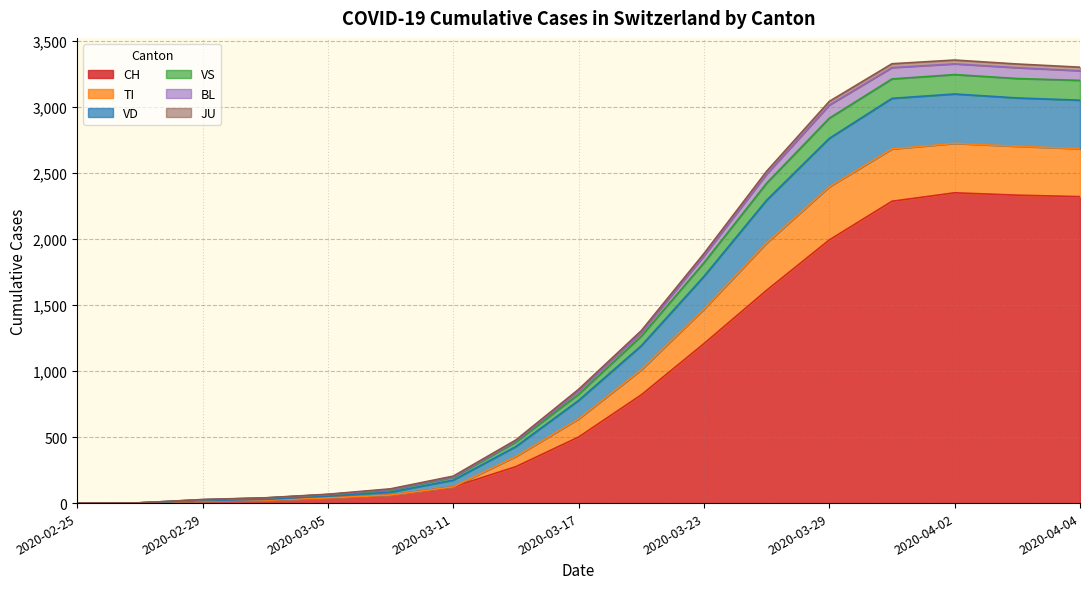

True or false: CH has a value of 1399 at 2020-02-25.

False